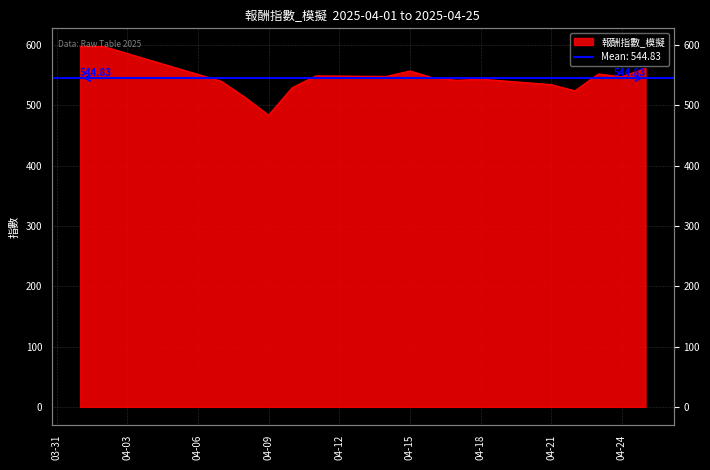

What is the sum of all values?

9262.1